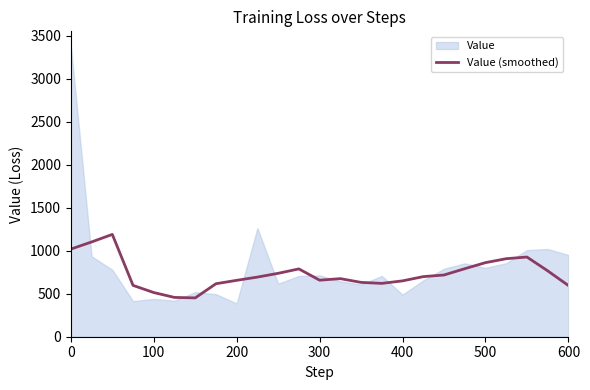

True or false: Value (smoothed) has a value of 595.2 at 600.

True